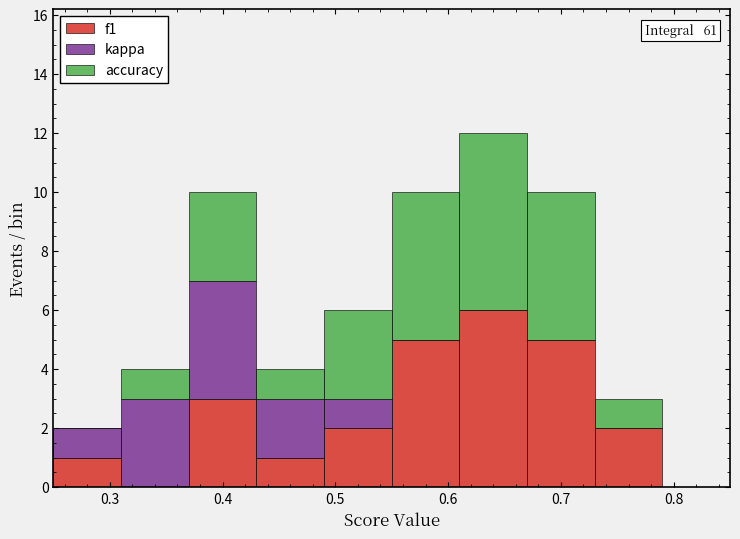

Which range on the x-axis has the tallest stacked bar (by total height)?

0.61 to 0.67